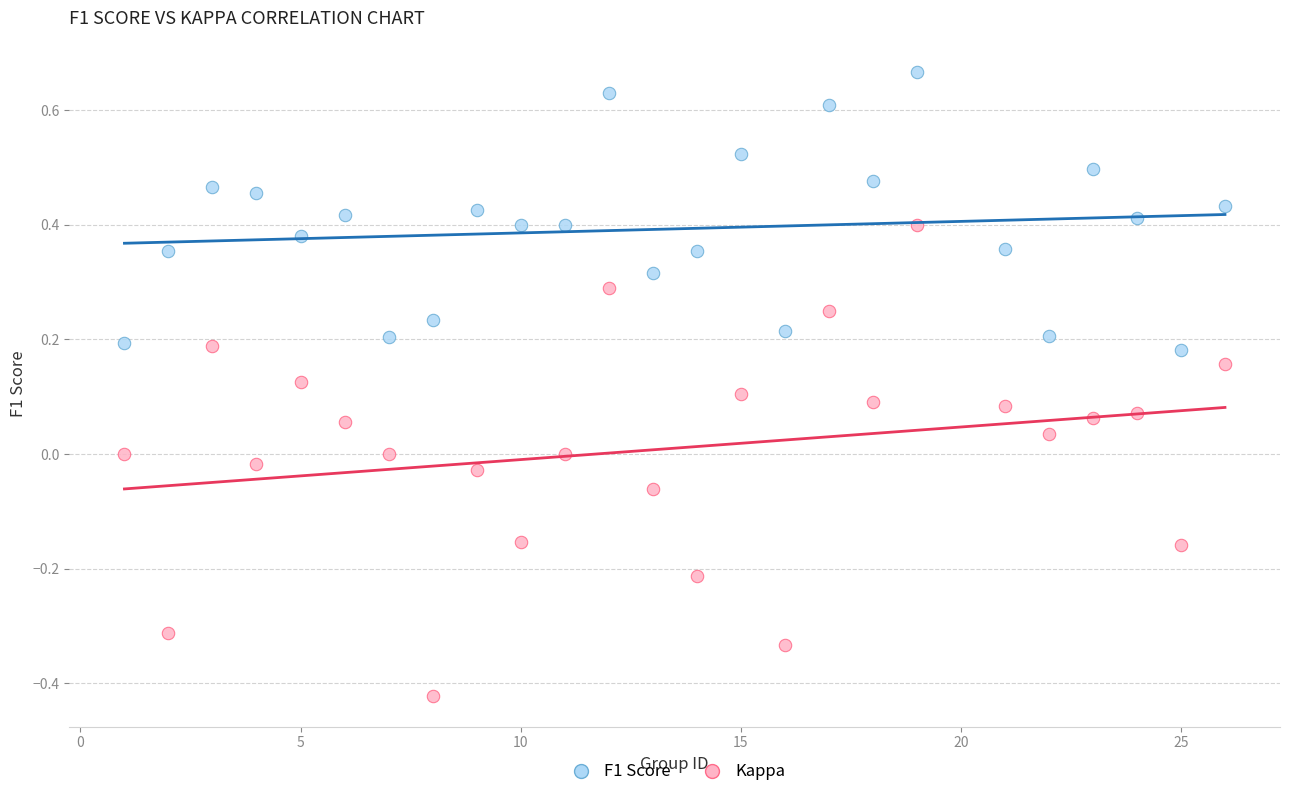

Which series contains the highest Y value?

F1 Score